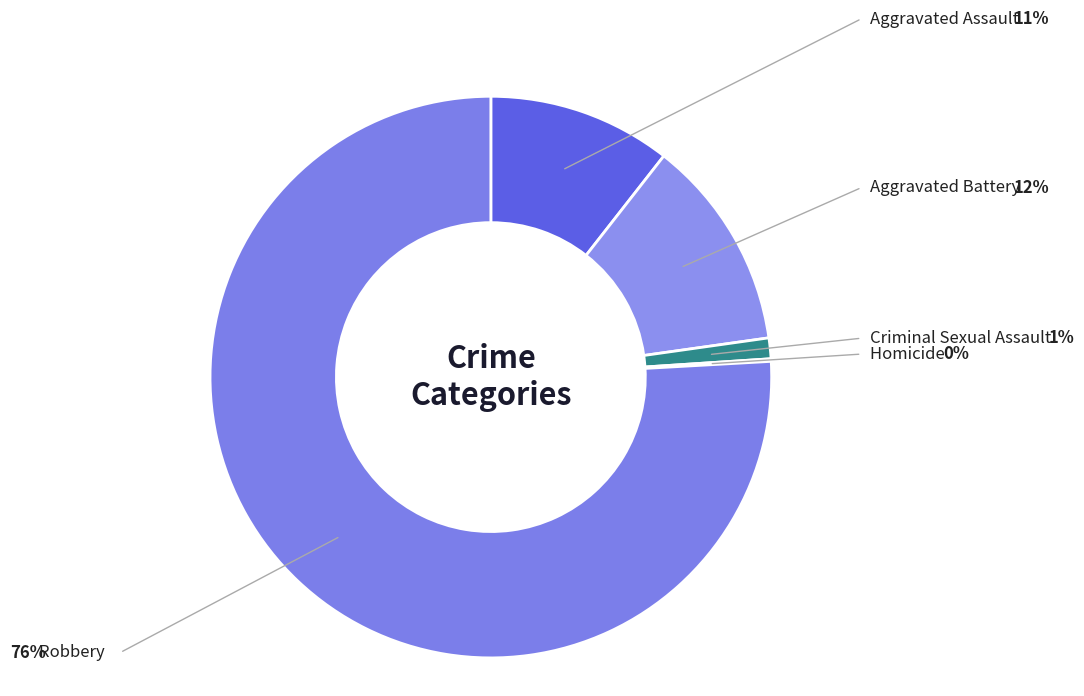

The Aggravated Assault slice represents 2% of the pie. True or false?

False